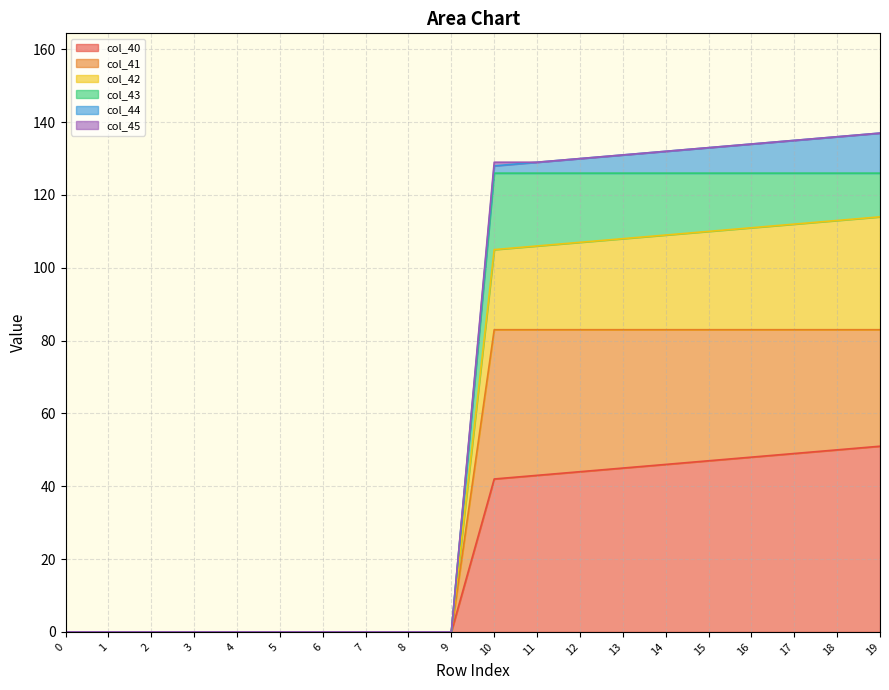

What is the total value across all series at 18?

136.0